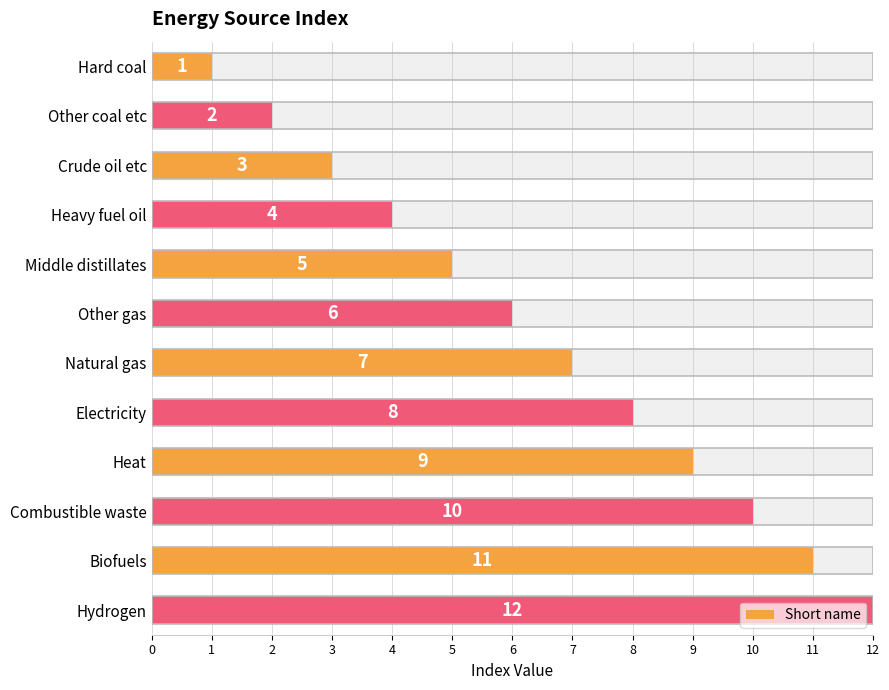

What is the minimum value shown in the chart?

1